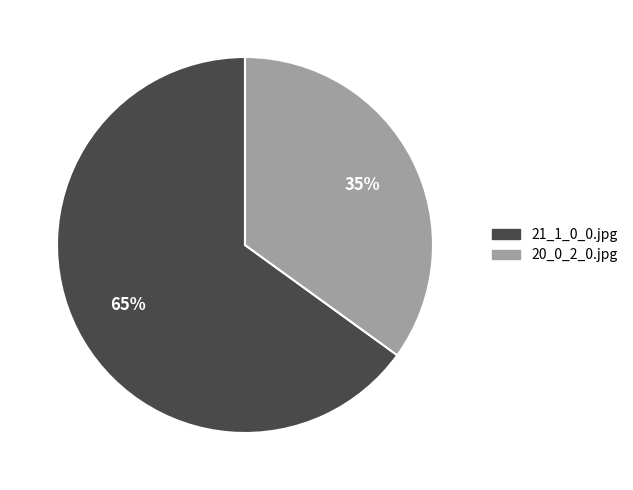

Is it true that 21_1_0_0.jpg is 65% of the pie?

True